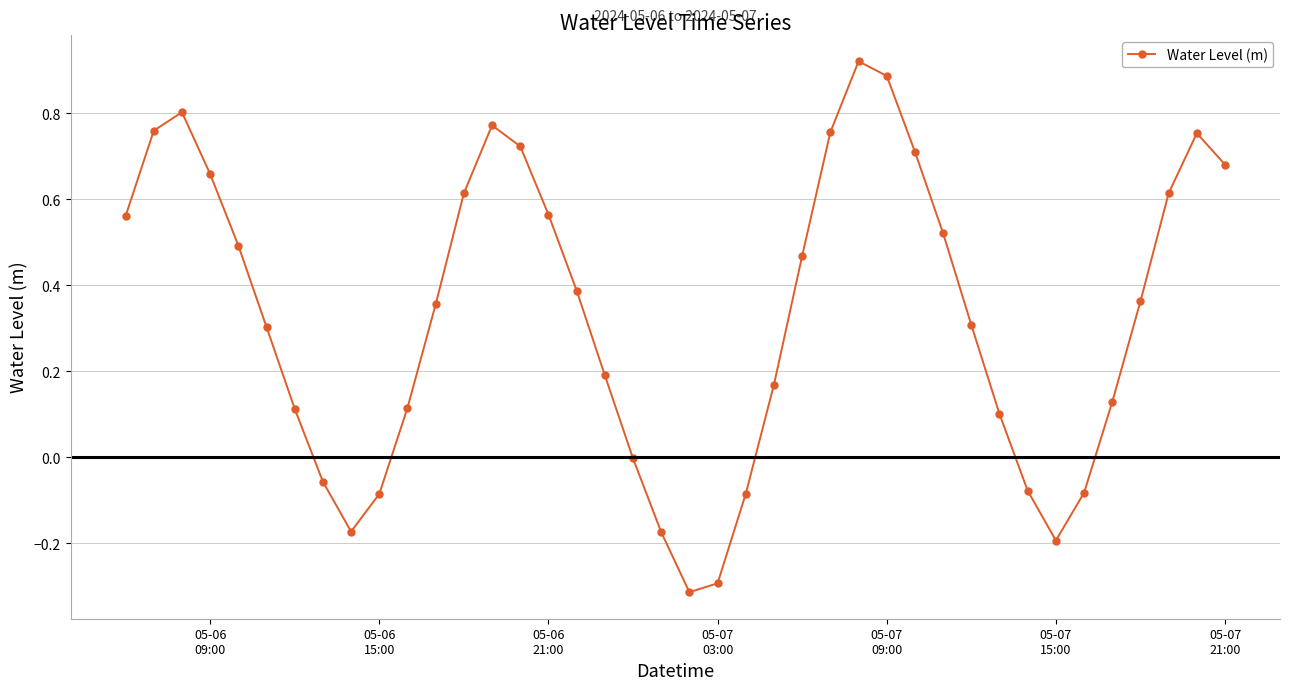

What is the sum of all values?

13.3